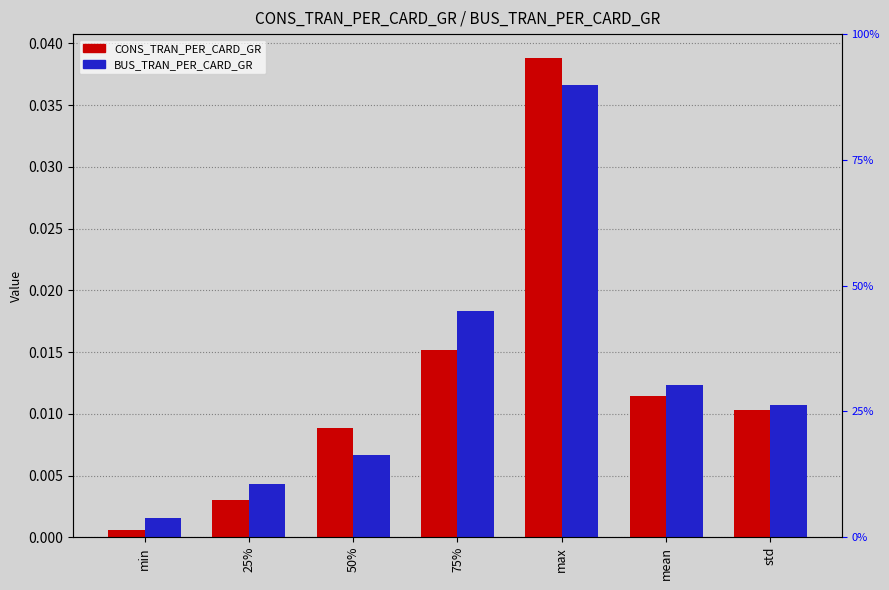

True or false: BUS_TRAN_PER_CARD_GR has a value of 0.0 at min.

True